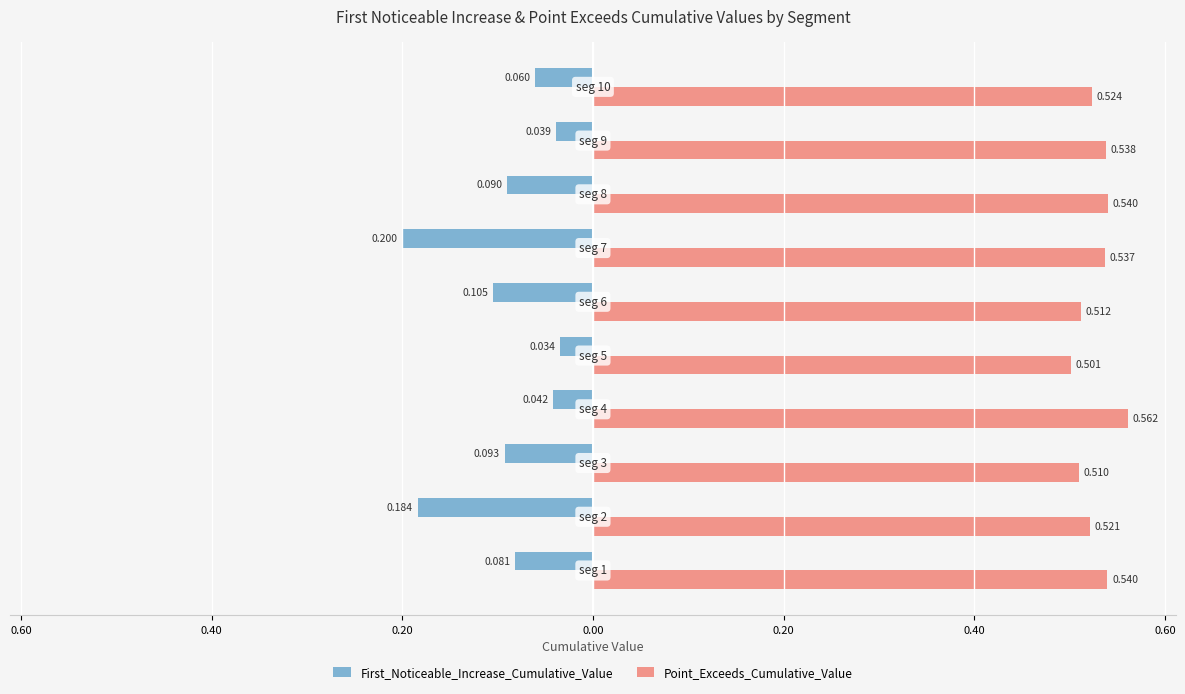

What are all the series names shown in the legend?

First_Noticeable_Increase_Cumulative_Value, Point_Exceeds_Cumulative_Value